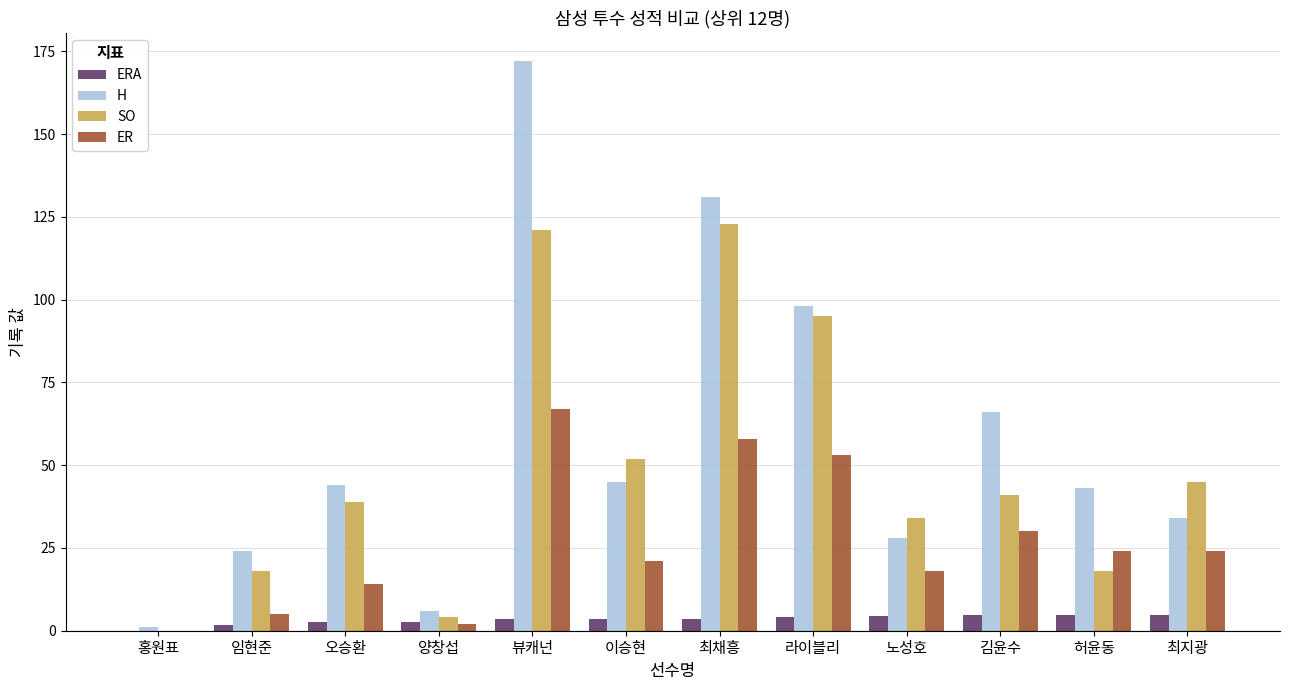

What is the maximum value for SO?

123.0